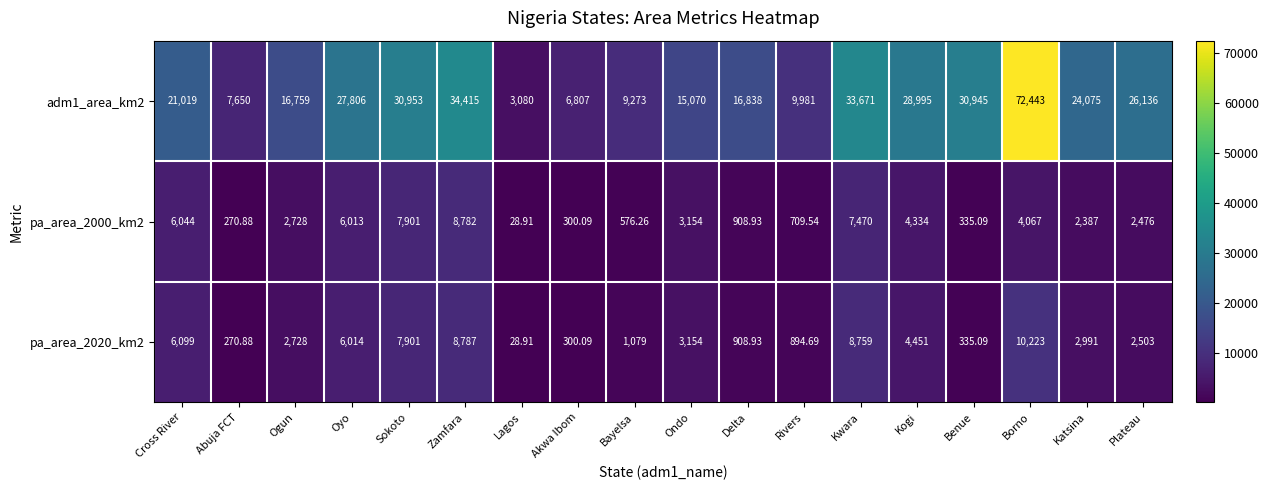

How many data points does each series have?

18